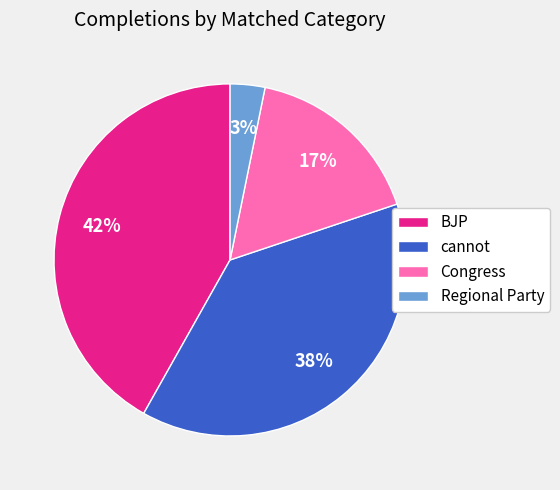

Which slice is the largest?

BJP